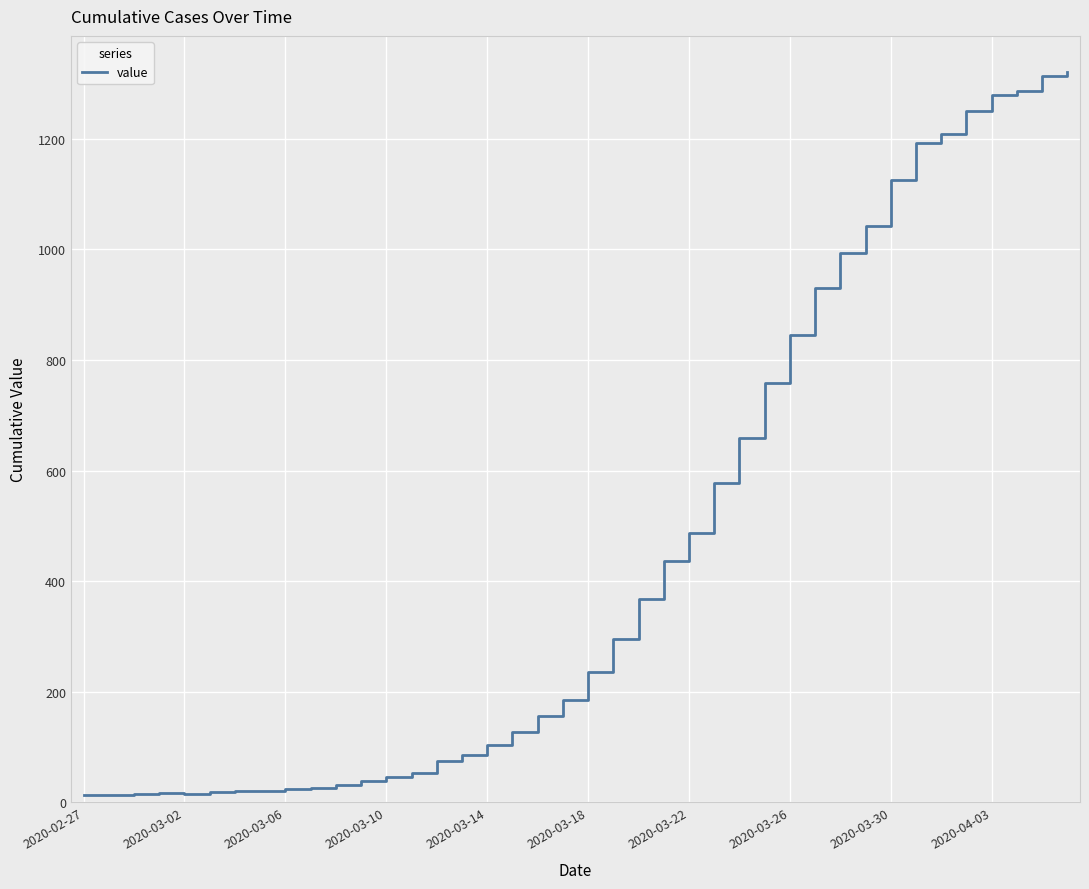

How many lines are shown in the chart?

1